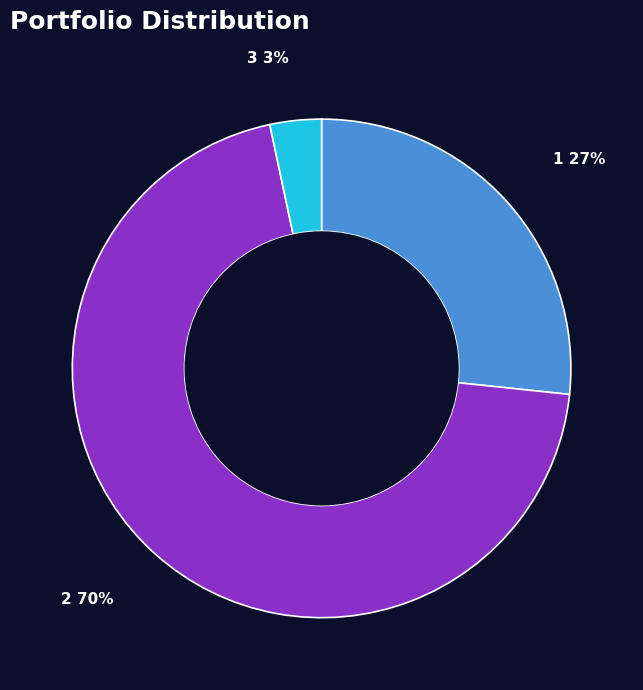

What is the smallest slice in the pie chart?

3